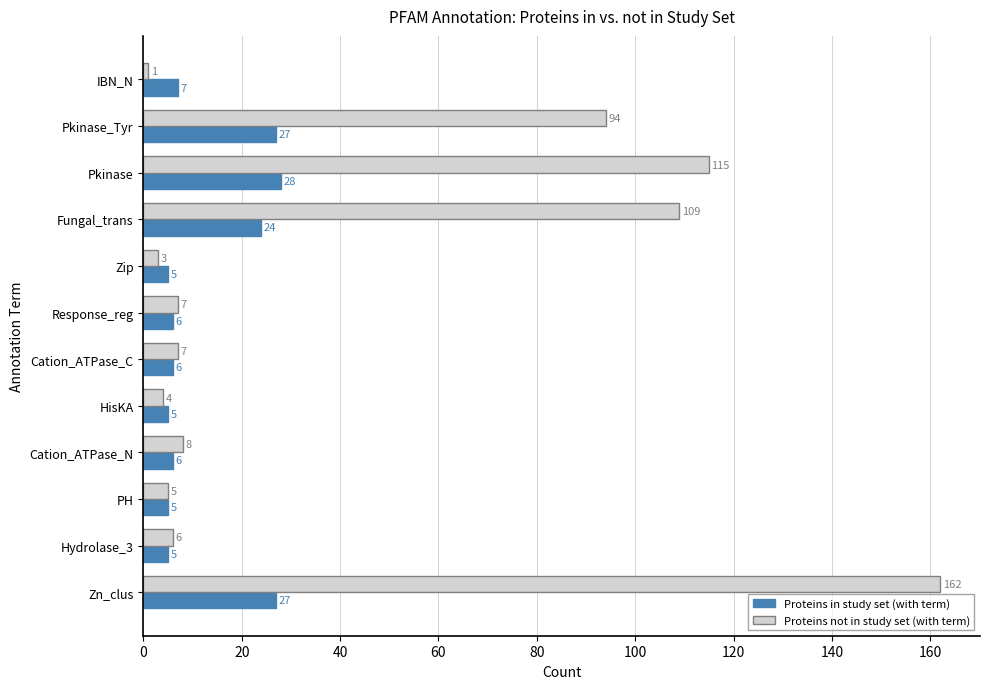

Rank the series by their maximum value, from highest to lowest.

Proteins not in study set (with term), Proteins in study set (with term)